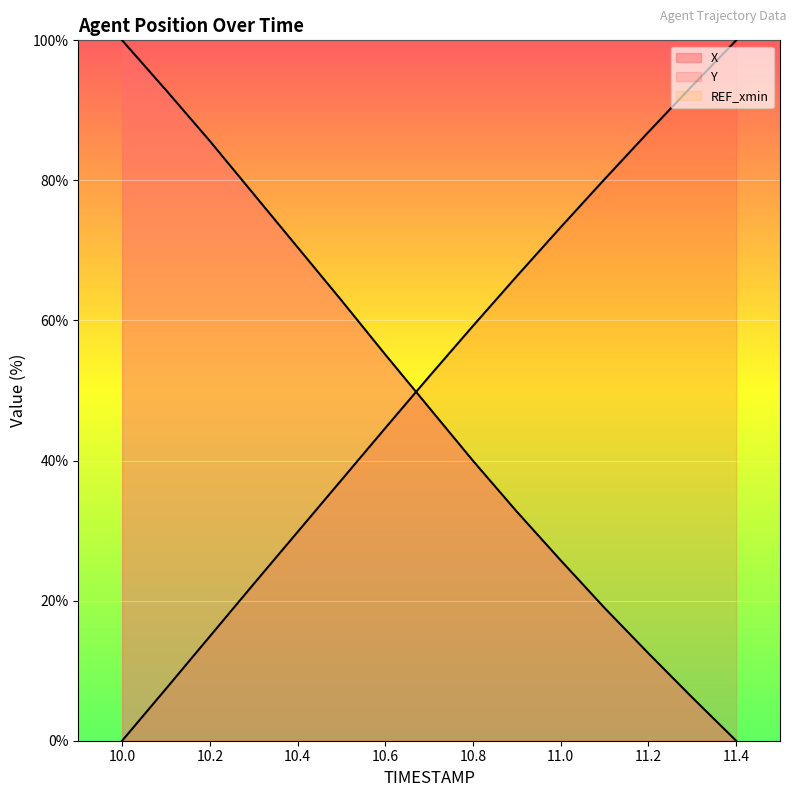

Reading left to right, what are all the values shown in this chart?

X: 100.0	92.9	85.6	78.0	70.5	62.9	55.1	47.6	40.0	32.7	25.8	19.0	12.5	6.2	0.0
Y: 0.0	7.4	14.9	22.4	29.8	37.2	44.6	52.0	59.2	66.3	73.3	80.2	86.9	93.5	100.0